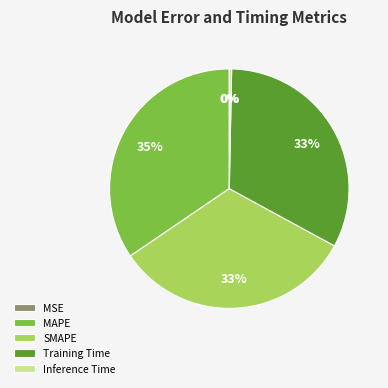

Which has a higher value, Training Time or Inference Time?

Training Time